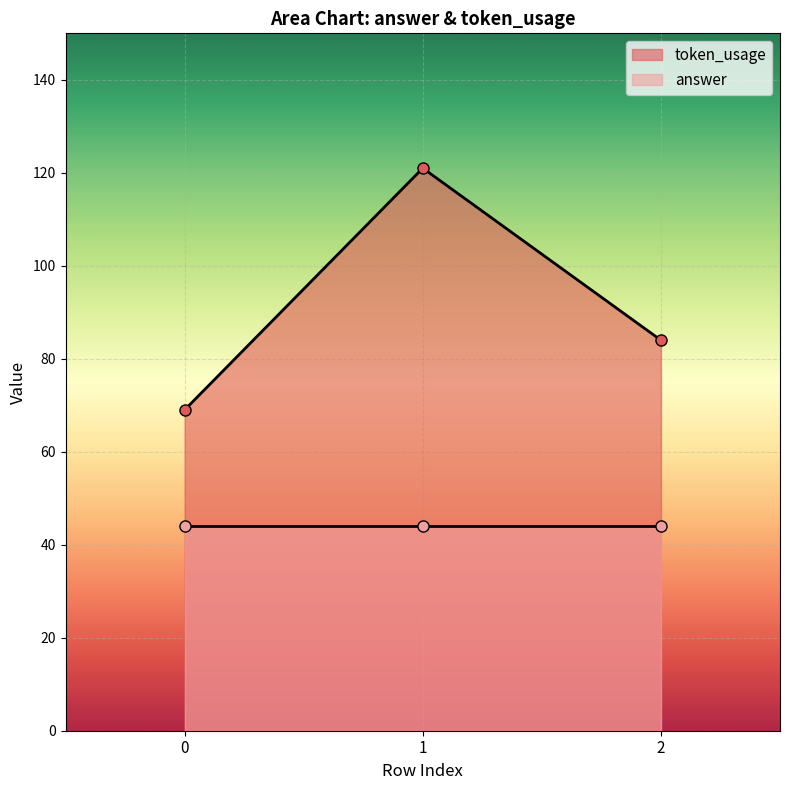

What is the ratio of the value at 1 to the value at 0?

1.8